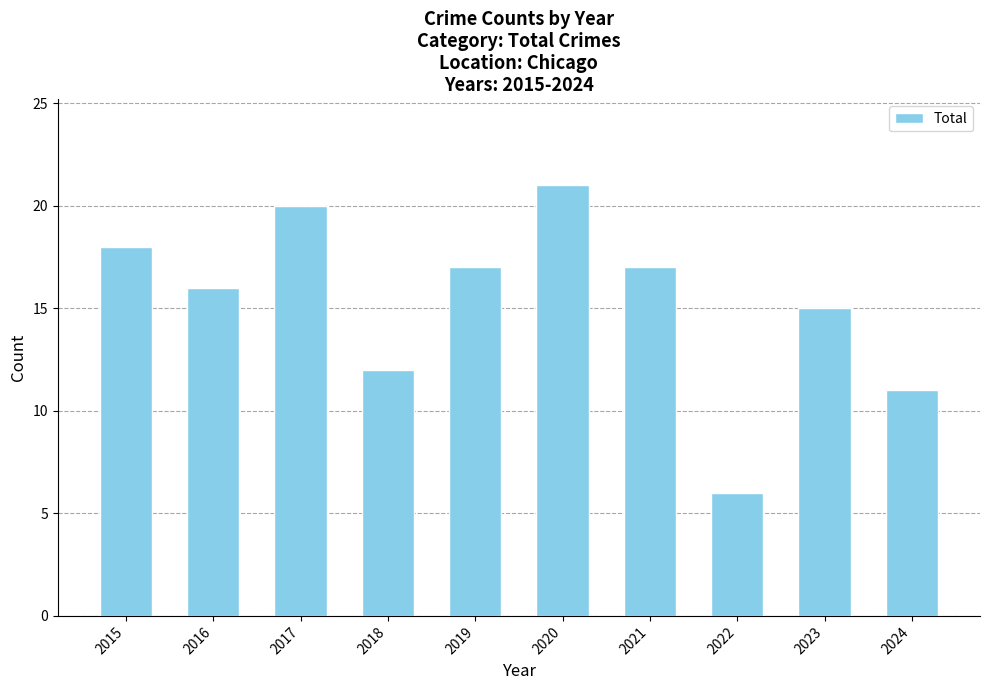

True or false: the data shows 6 at 2022.

True